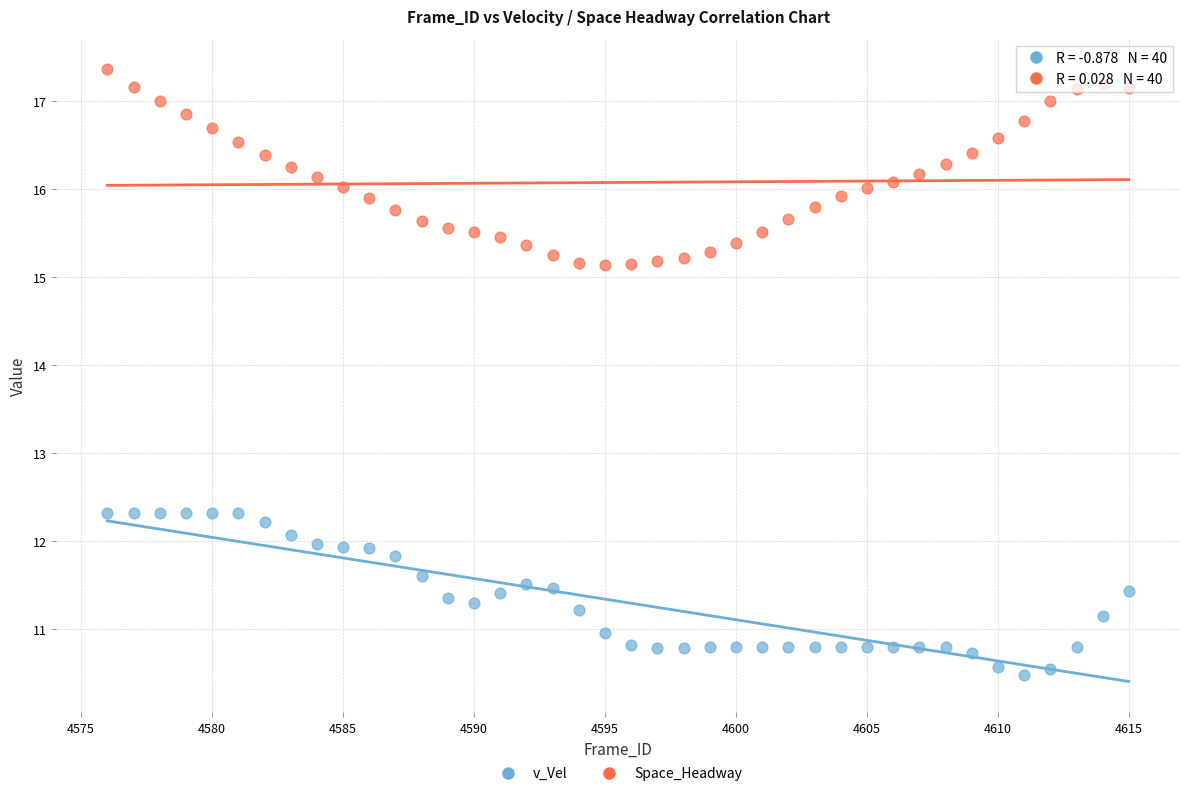

Across all data points, what is the range of X values (max minus min)?

39.0